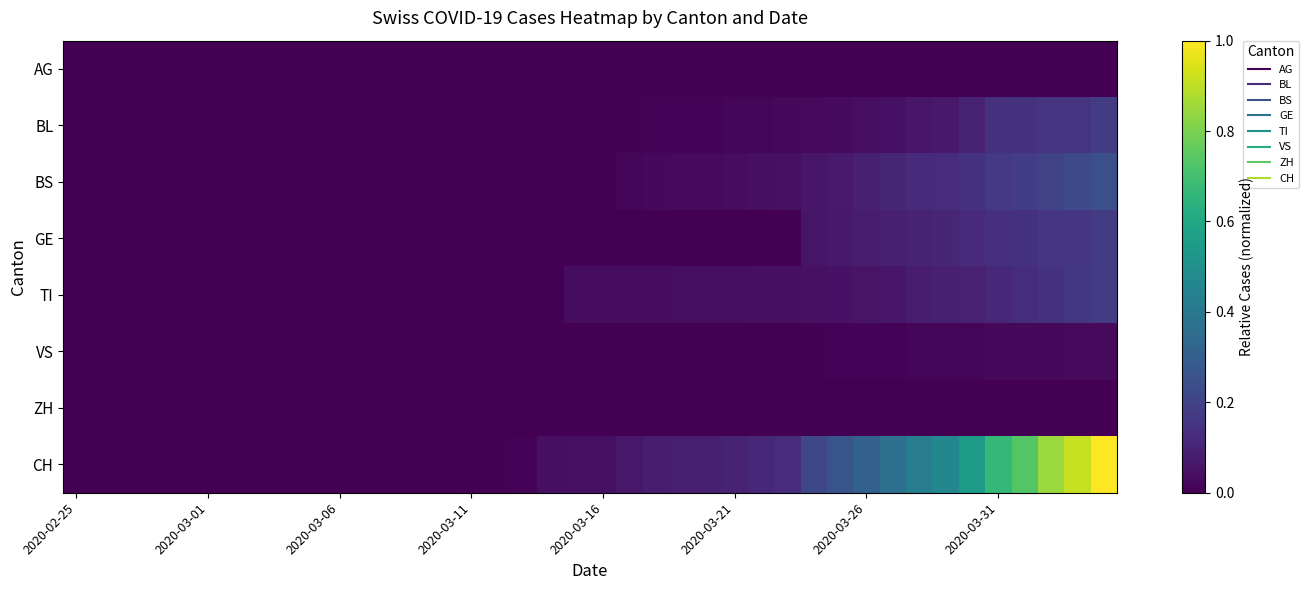

List the series in order of their peak value, highest first.

CH, BS, TI, BL, GE, VS, AG, ZH